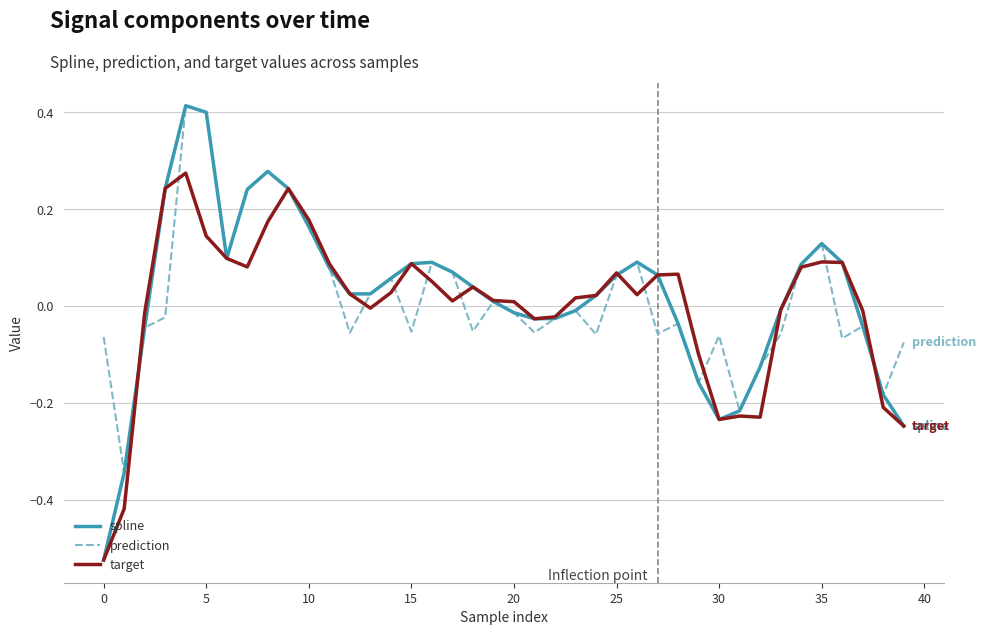

Which series has the largest range (max minus min)?

spline